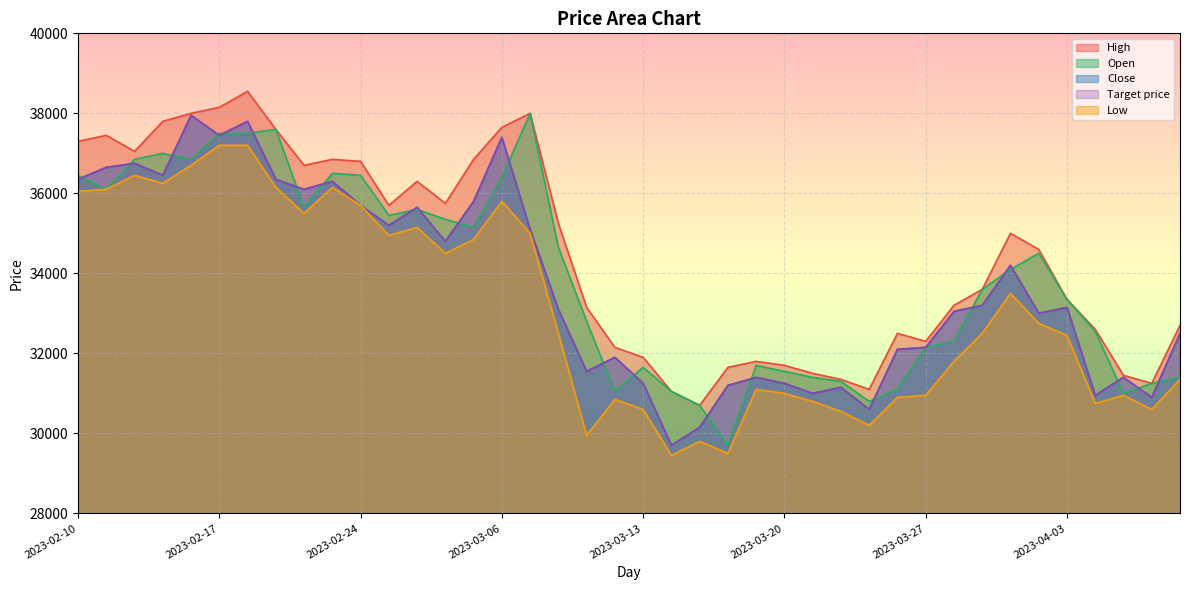

What is the difference between the second highest and minimum values in the Open series?

7900